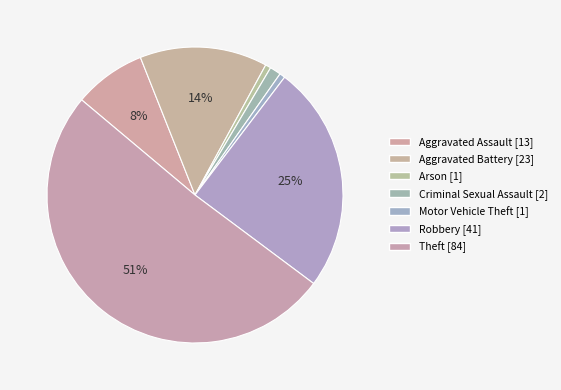

The Aggravated Assault slice represents 1% of the pie. True or false?

False